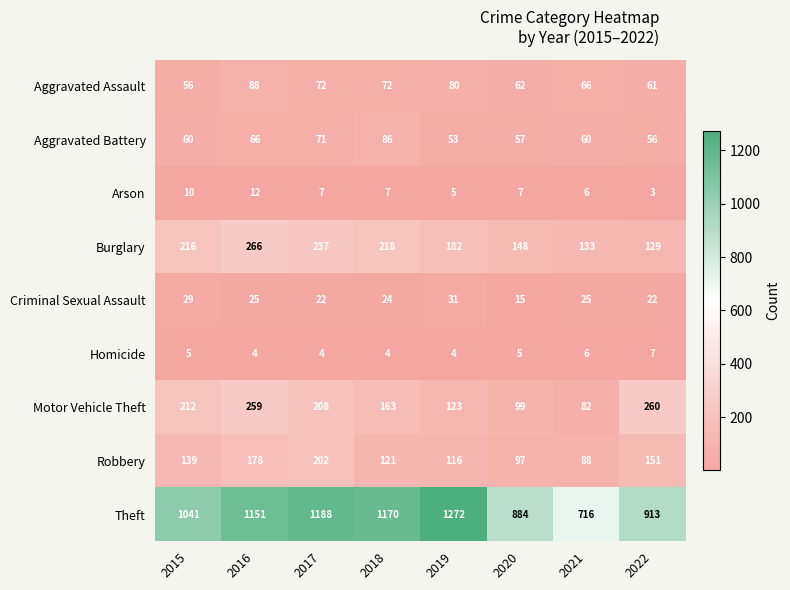

Which series changed the most between 2017 and 2018?

Robbery